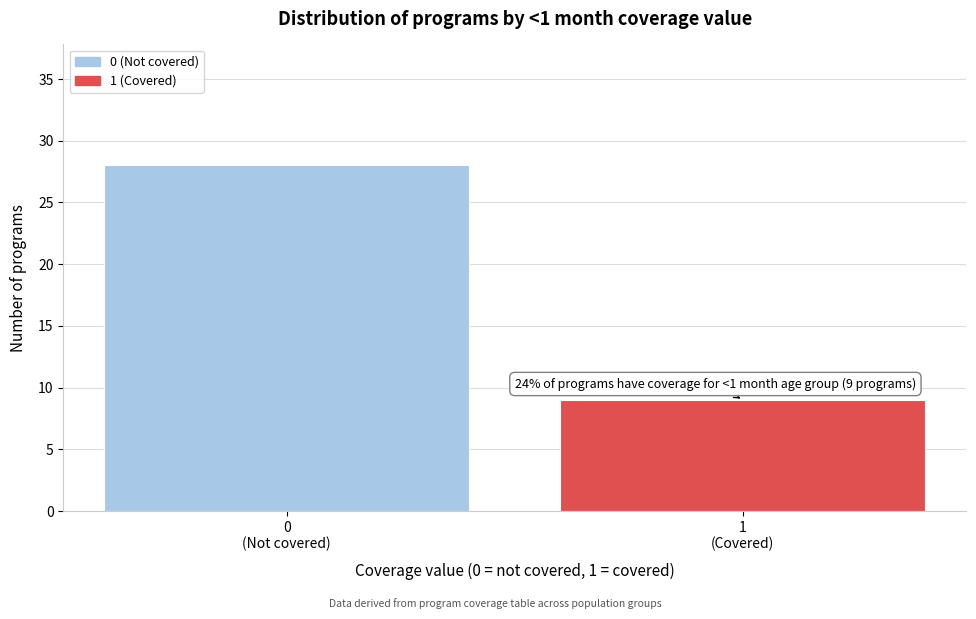

Reading left to right, list all the values displayed in this chart.

28	9